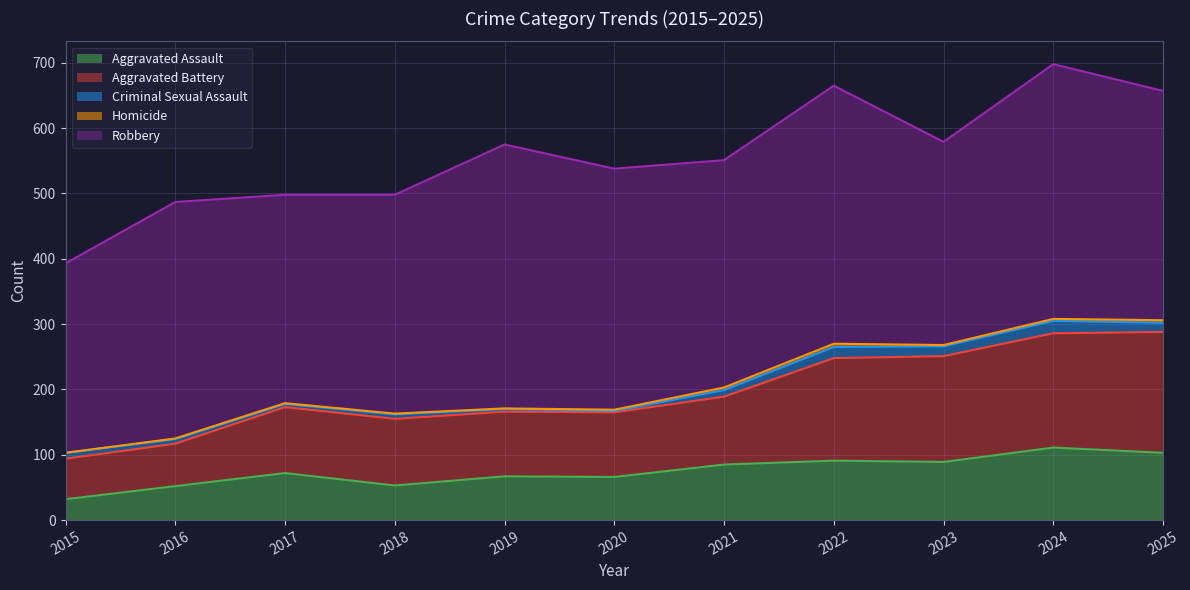

Which series has the largest total across all categories?

Robbery